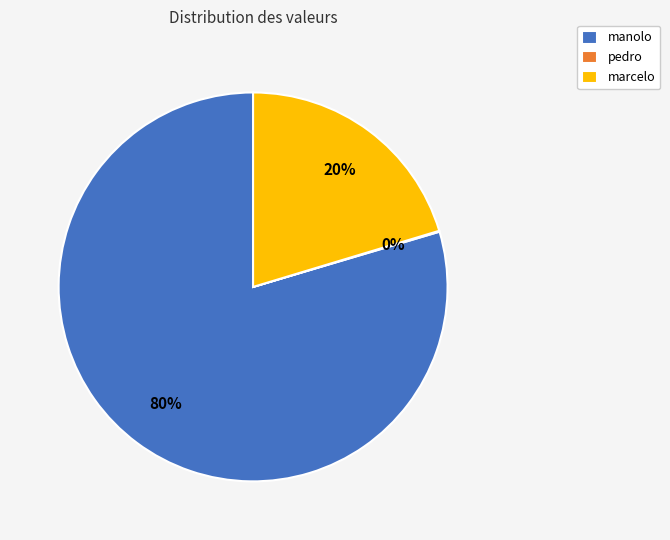

Between manolo and marcelo, which is larger?

manolo